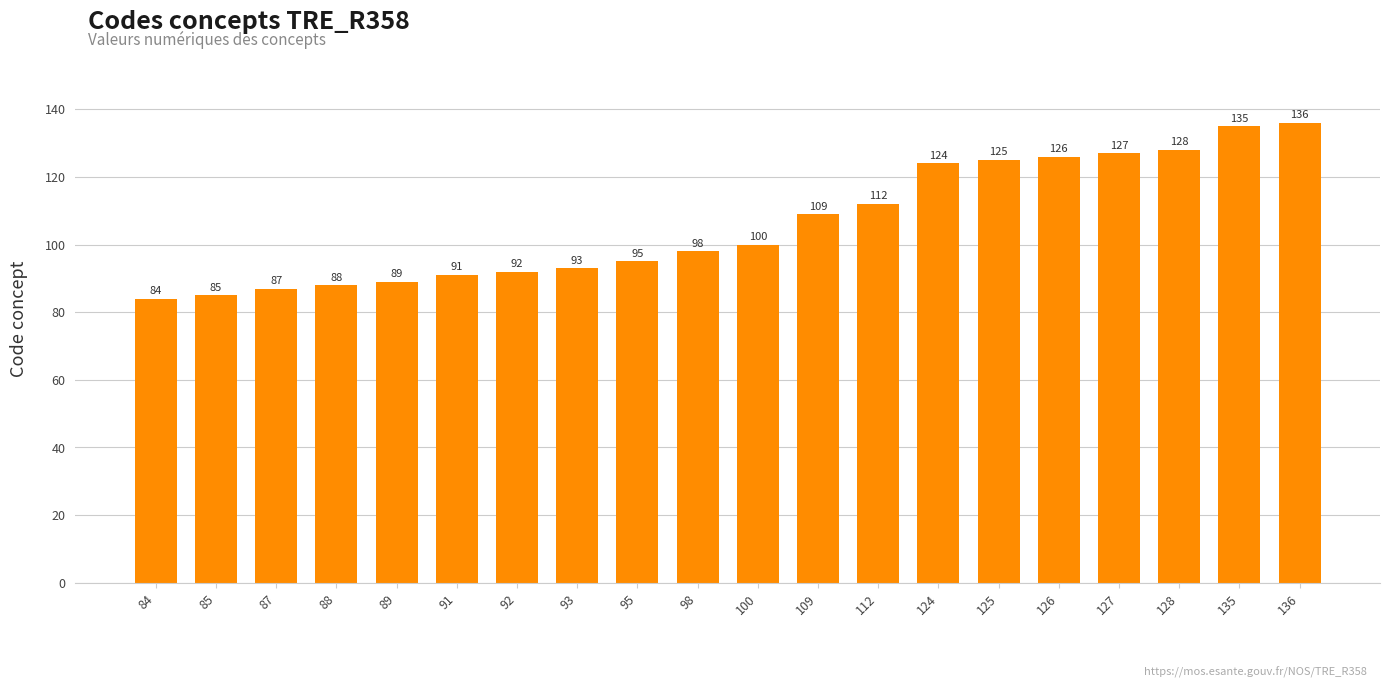

Rank the categories by value from lowest to highest.

84, 85, 87, 88, 89, 91, 92, 93, 95, 98, 100, 109, 112, 124, 125, 126, 127, 128, 135, 136